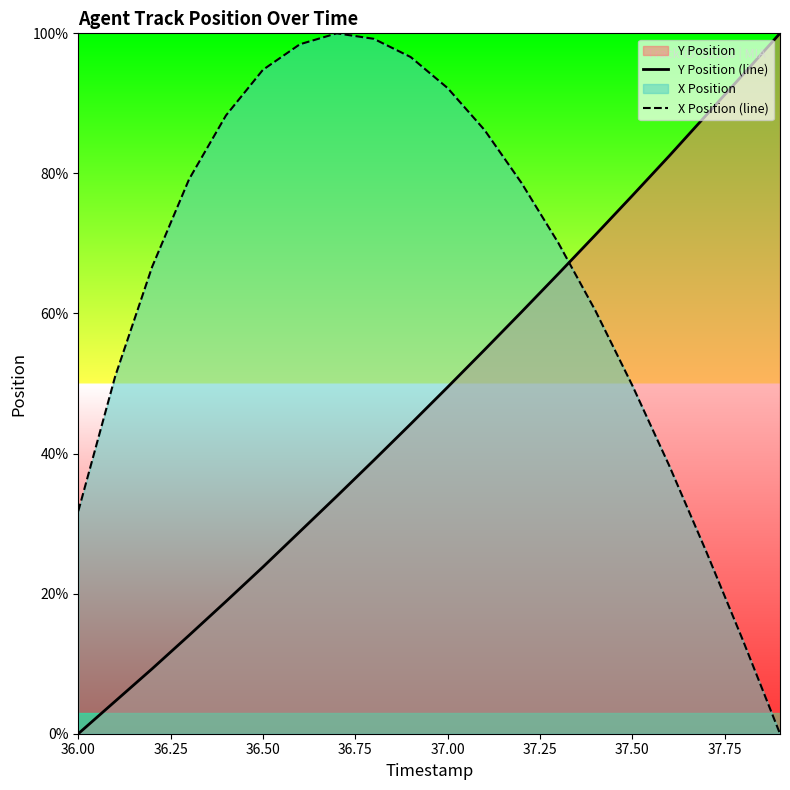

List the series in order of their overall mean, lowest first.

Y Position (line), X Position (line)